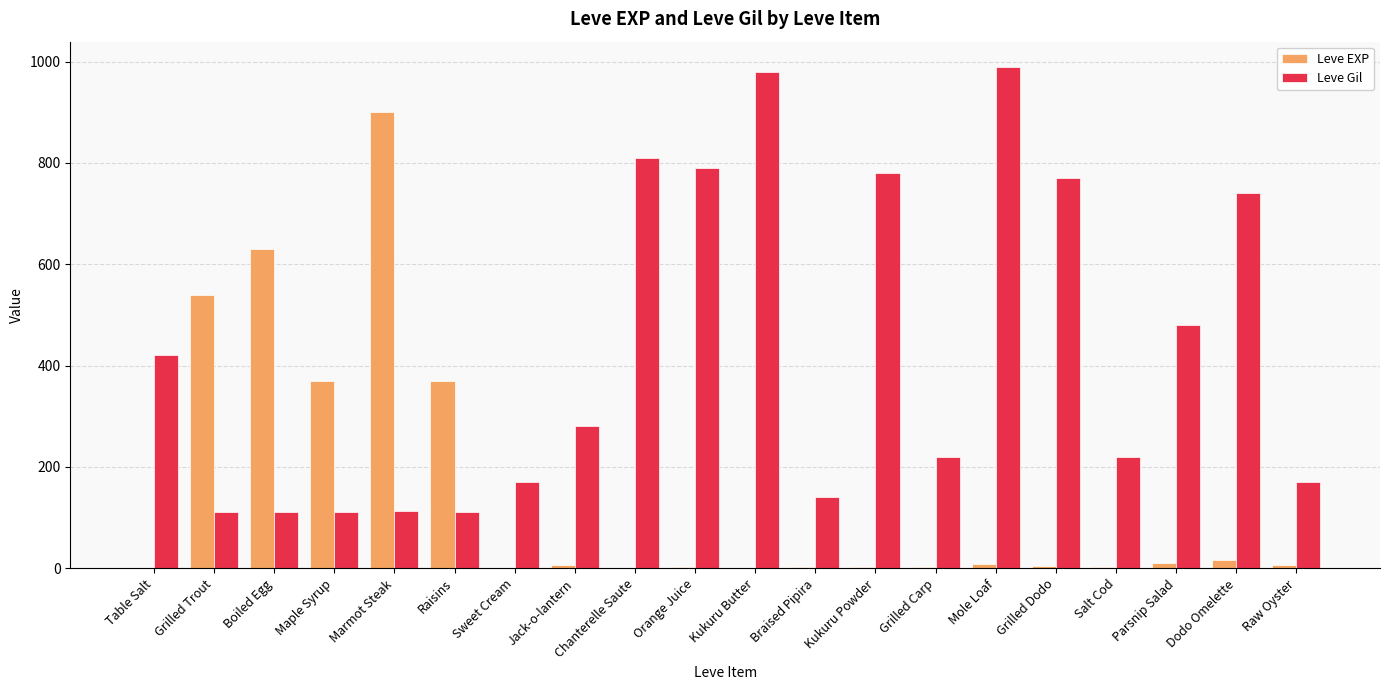

Which series has the largest total across all categories?

Leve Gil